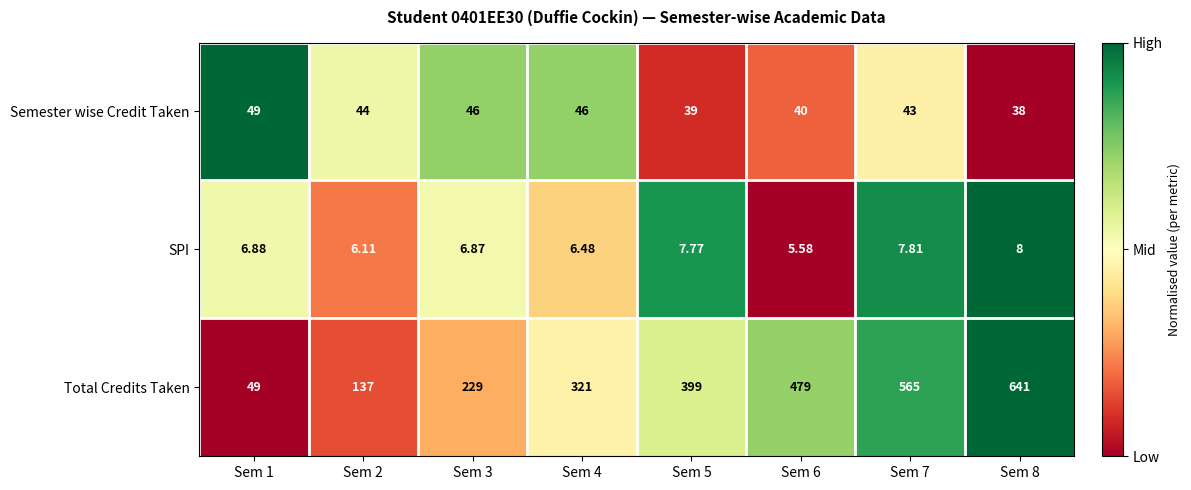

At Sem 6, list the series in order from largest to smallest.

Total Credits Taken, Semester wise Credit Taken, SPI